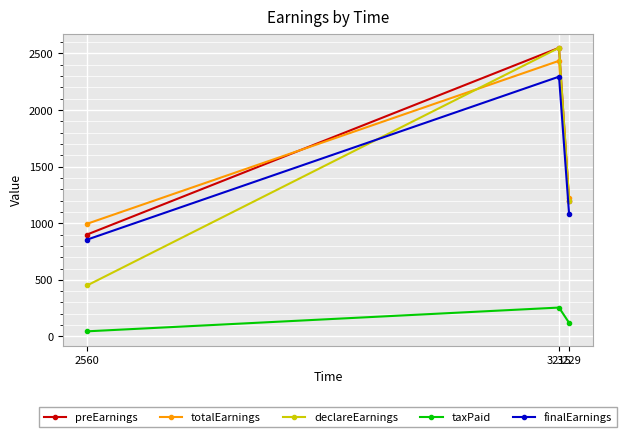

What is the value of the declareEarnings point at the 1st from the left?

450